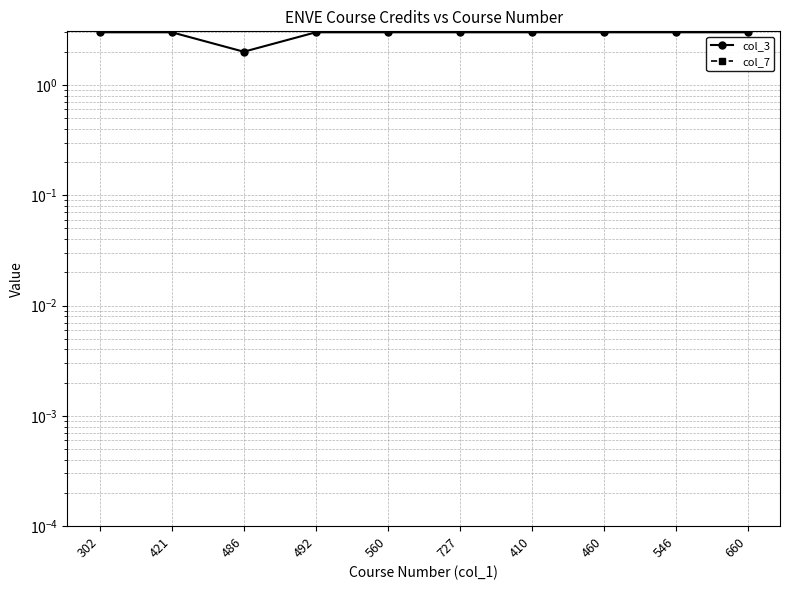

What is the label of the 9th point from the left?

546